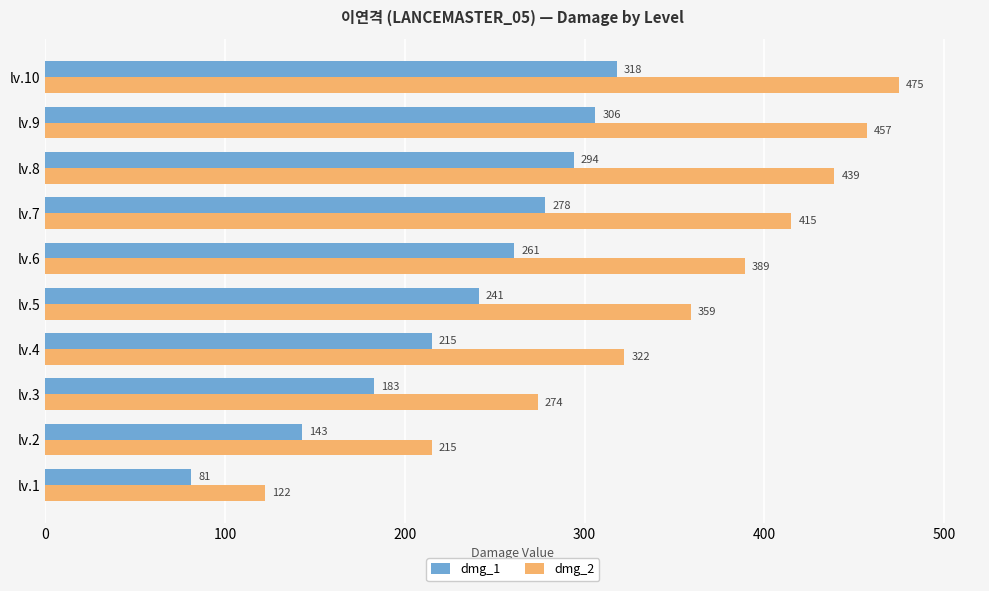

What is the difference between the maximum and second lowest values in the dmg_1 series?

175